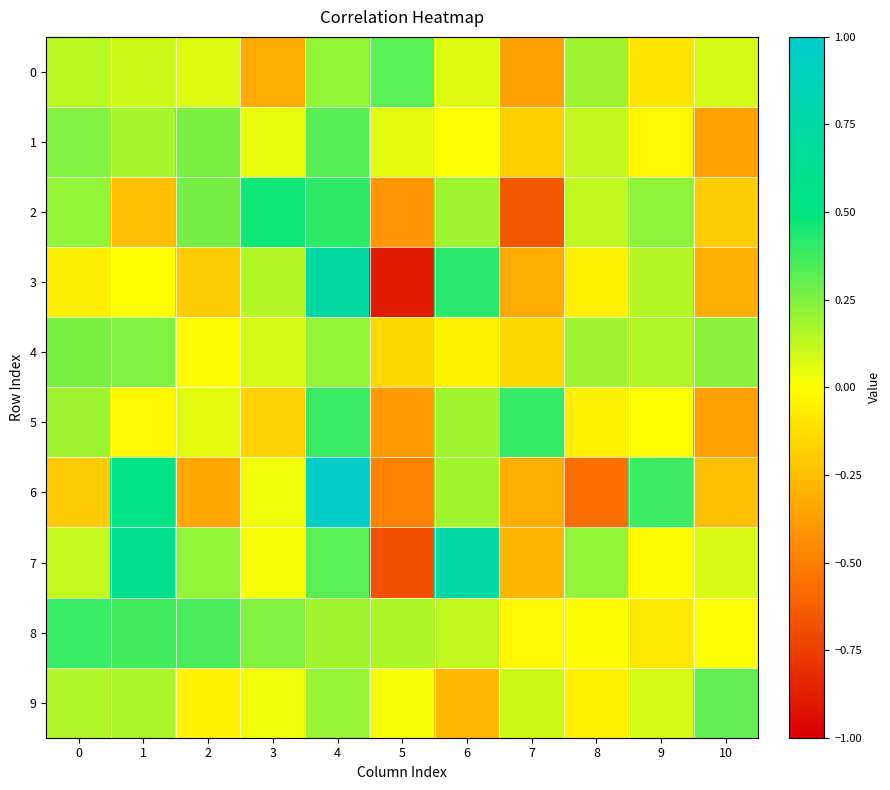

How many data points does each series have?

11